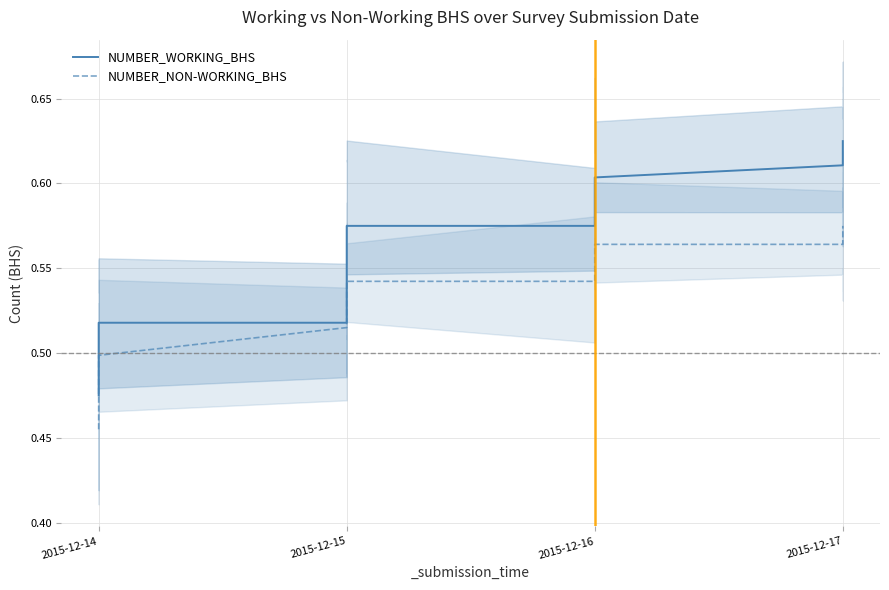

Is the value of NUMBER_NON-WORKING_BHS at 2015-12-16 greater than the value of NUMBER_WORKING_BHS at 2015-12-17?

No